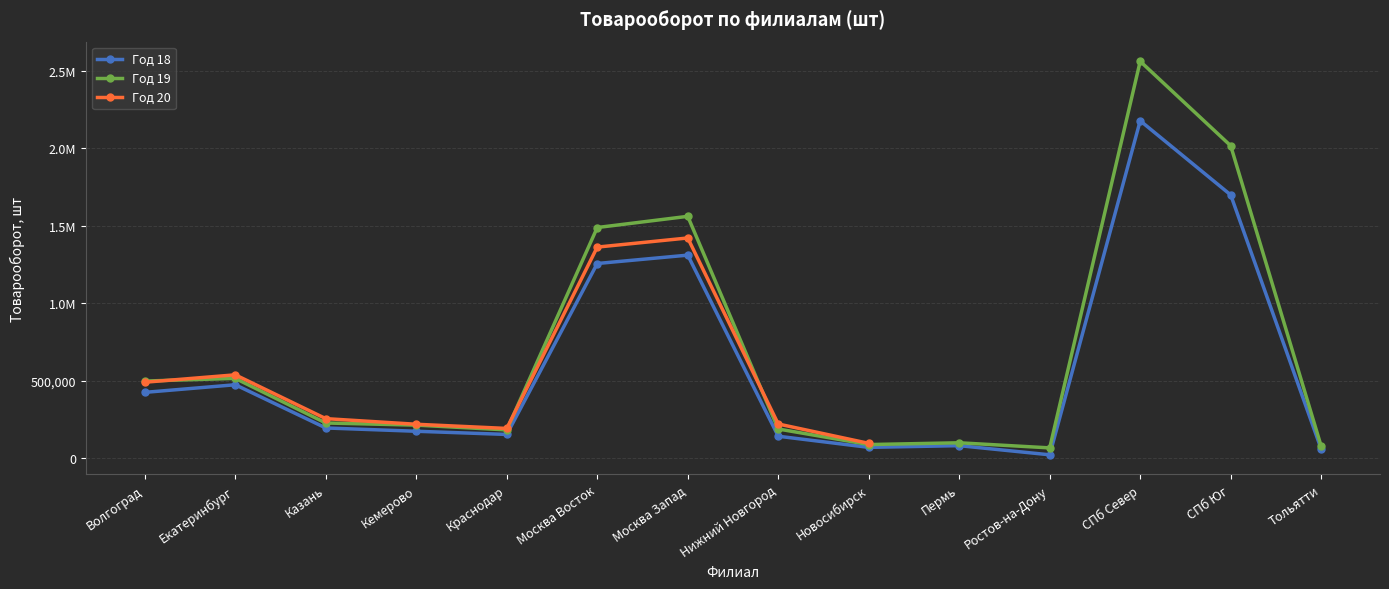

How many data points in Год 19 are above 227584?

7